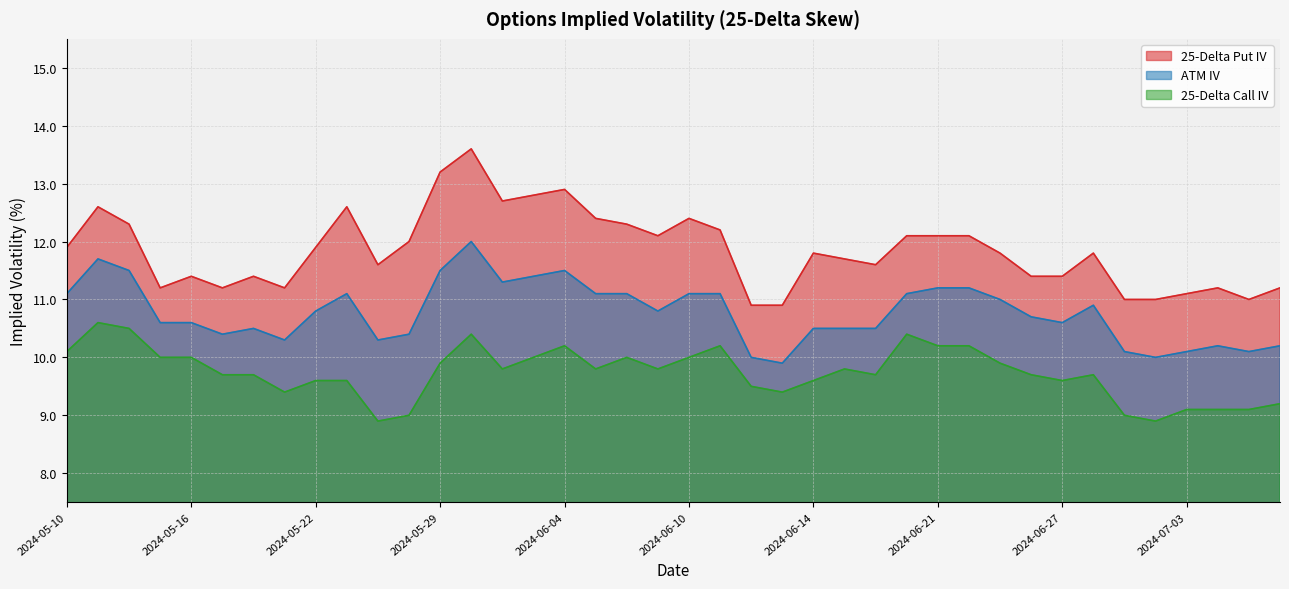

Does the chart display data point markers on the line(s)?

No